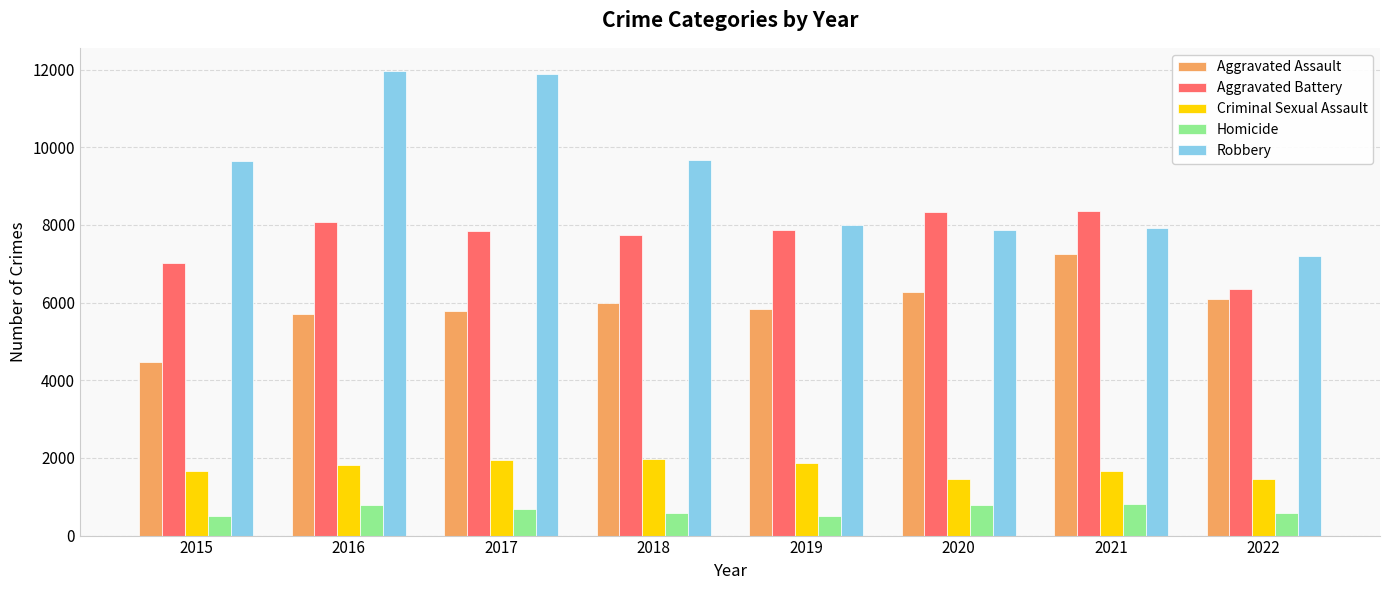

What value does the Aggravated Battery series have at 2022, to the nearest 100?

6300